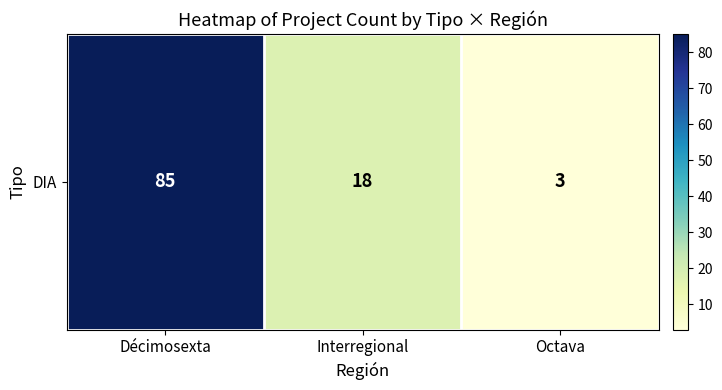

Rank the categories by value from highest to lowest.

Décimosexta, Interregional, Octava